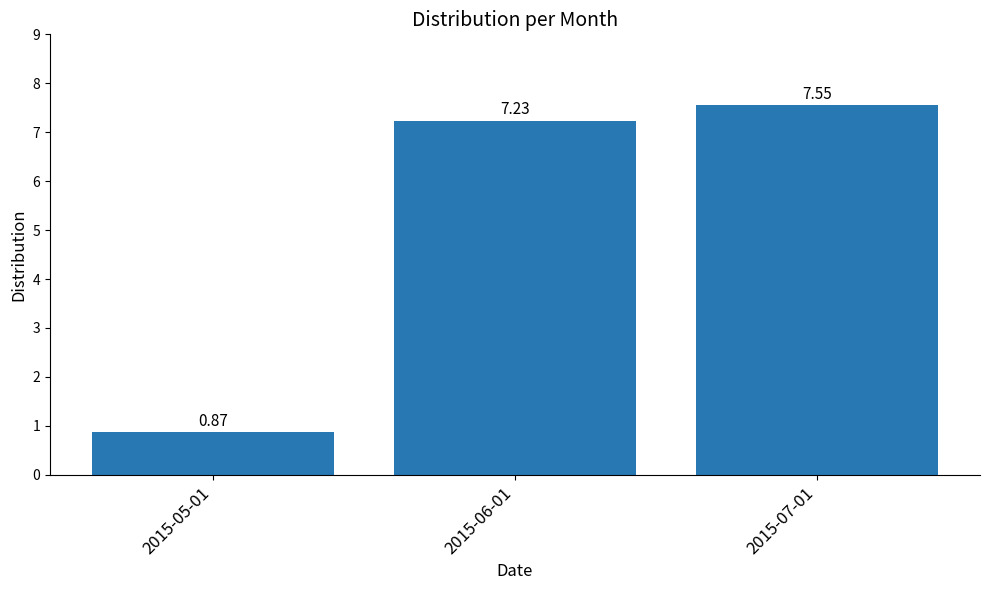

List the labels in order of value, smallest first.

2015-05-01, 2015-06-01, 2015-07-01